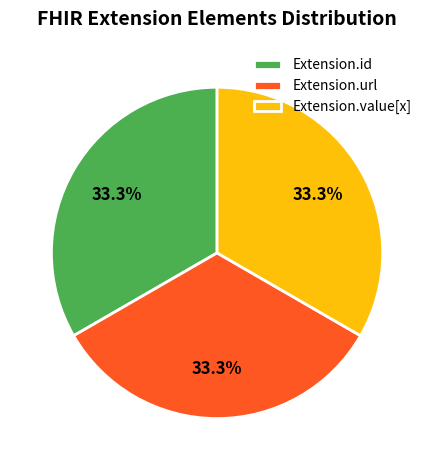

Approximately how many times larger is the value at Extension.id compared to Extension.value[x]?

1.0